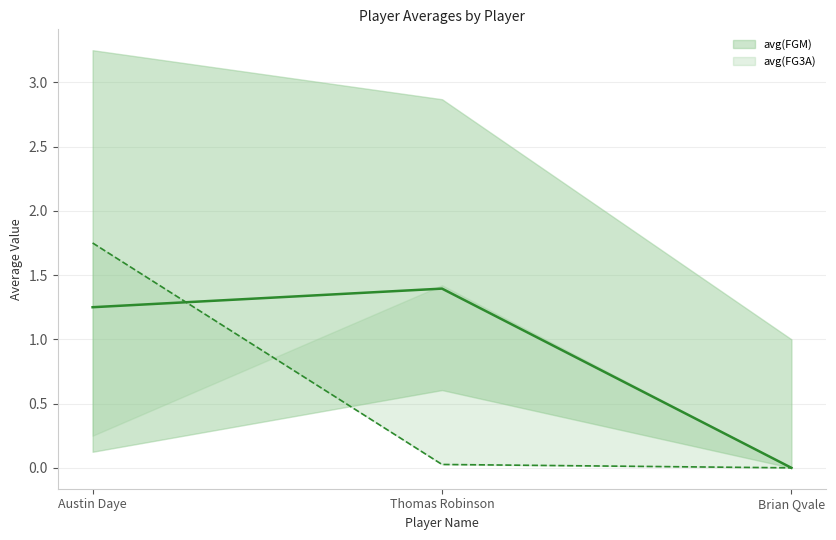

Where is avg(FG3A) nearest to the value 0?

Brian Qvale